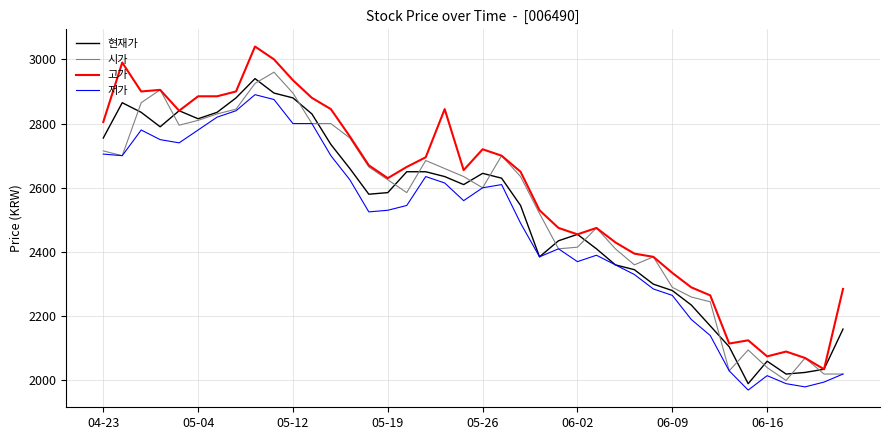

Which series has the largest total across all categories?

고가